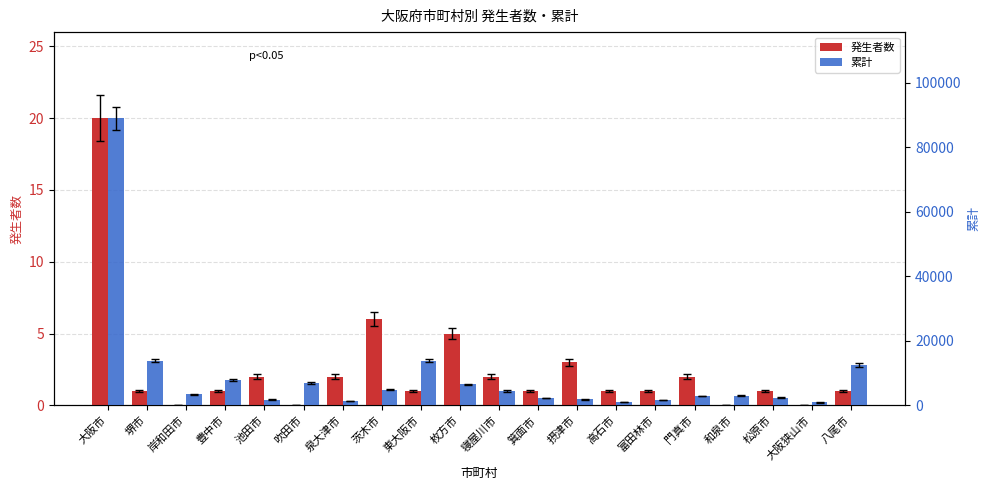

What is the value of the 発生者数 bar at the 5th from the left?

2